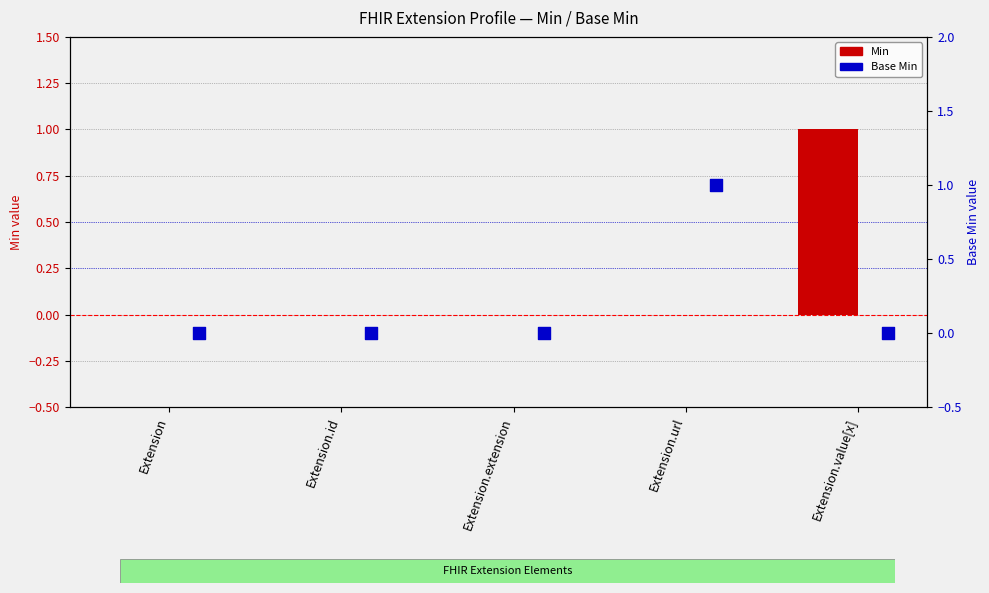

At how many categories does at least one series exceed 0?

2